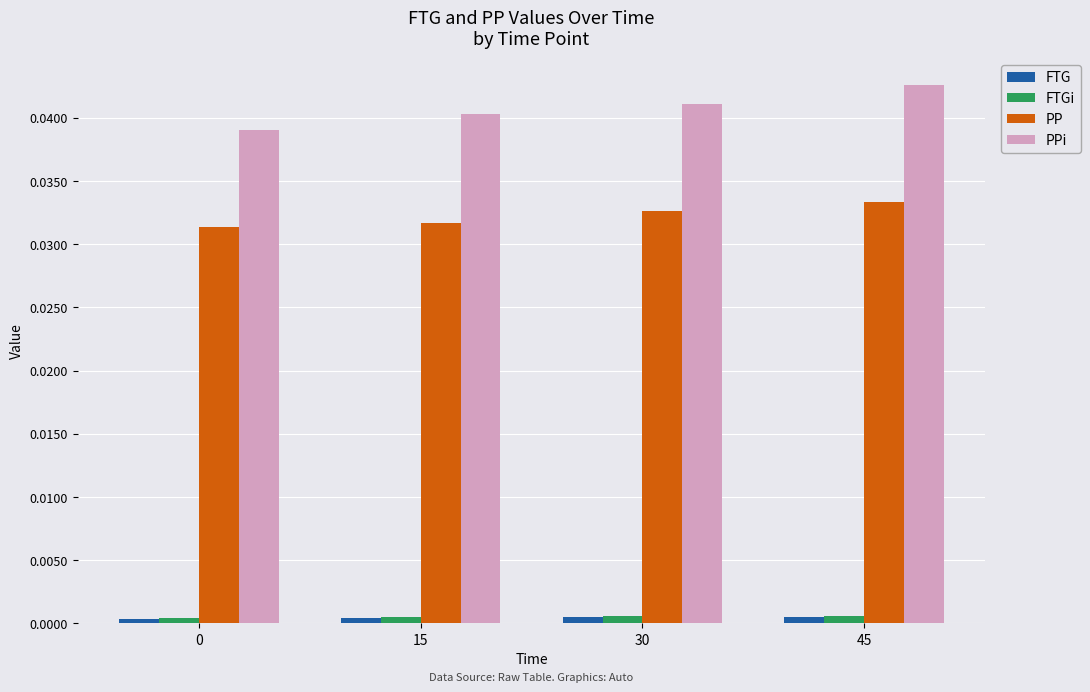

Which series has the largest total across all categories?

PPi